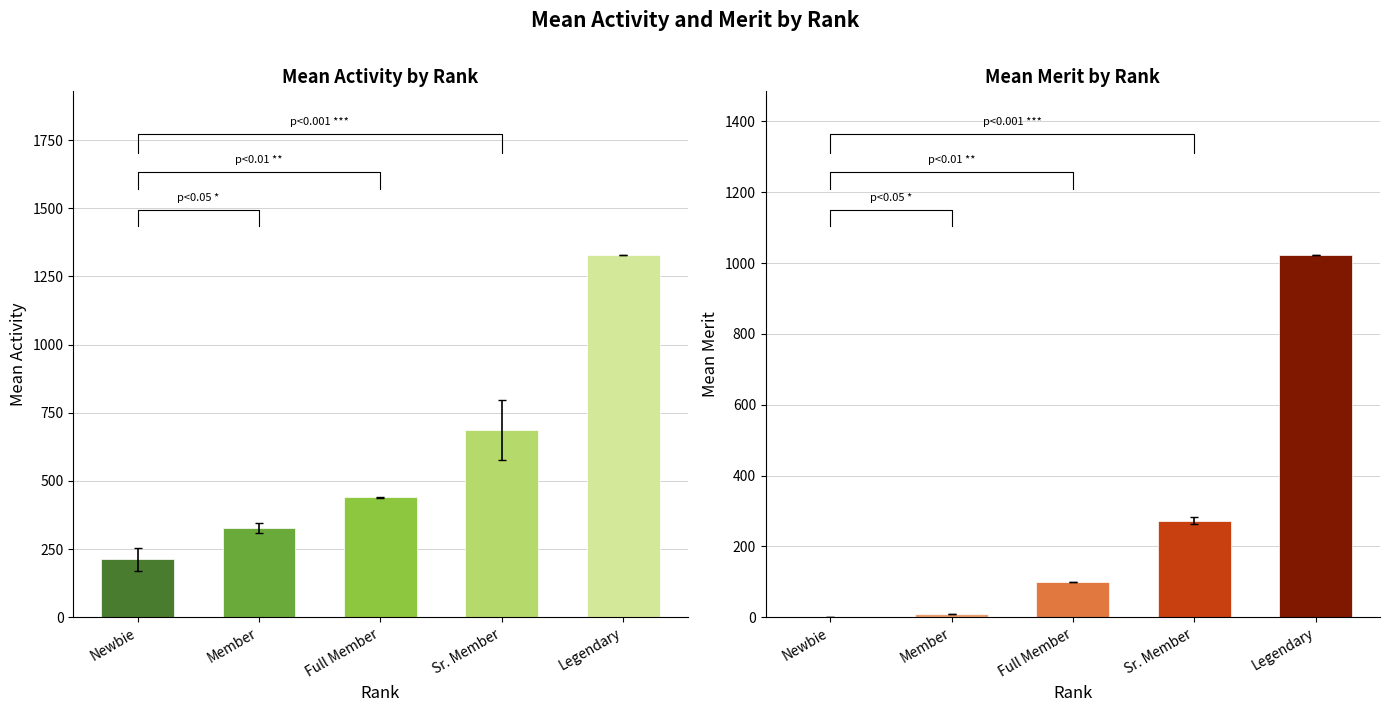

Reading left to right, extract all data points from this chart.

Activity: 212.4	327.4	440.5	686.5	1330.0
Merit: 0.0	10.0	100.2	272.0	1024.0